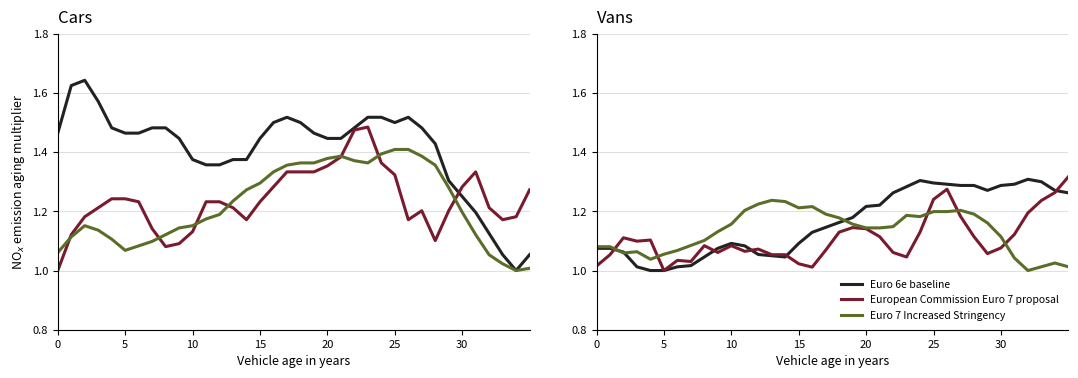

How many lines are shown in the chart?

3